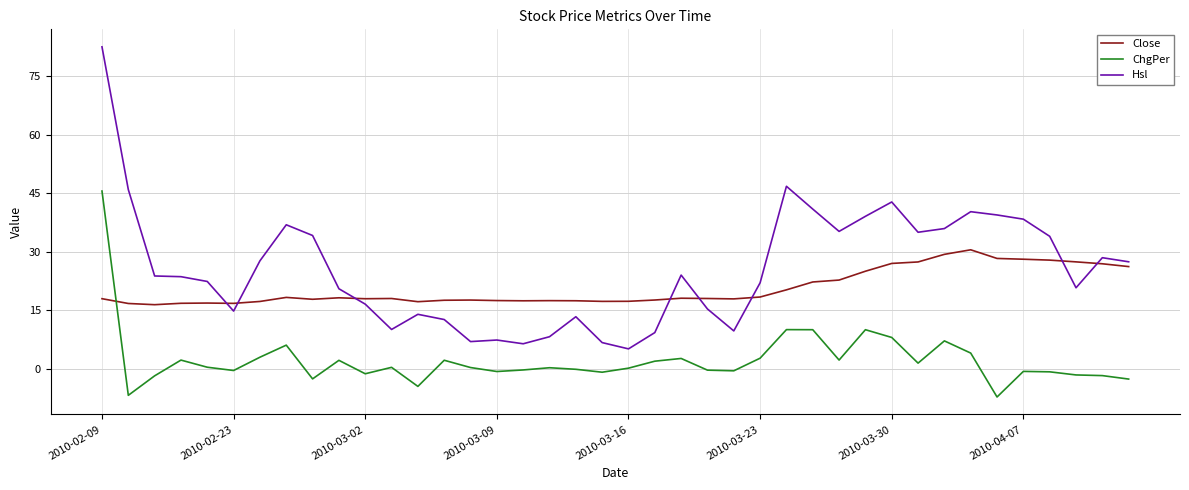

What is the greatest value displayed?

82.6